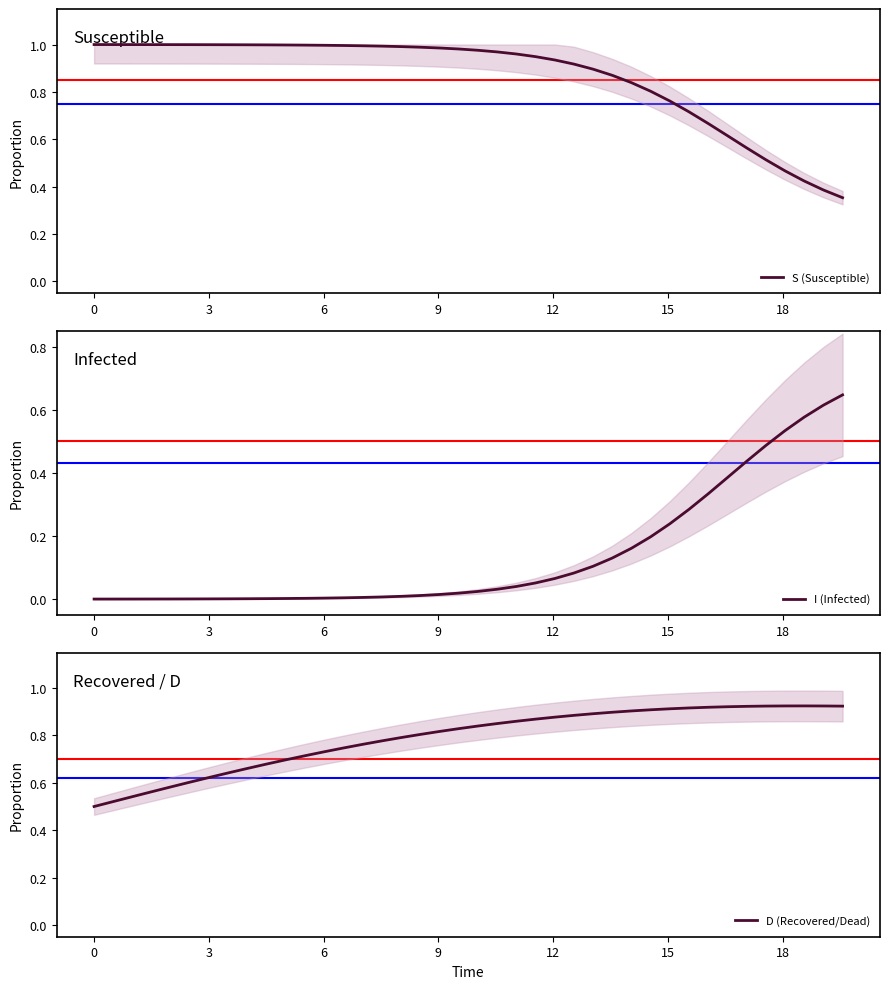

True or false: D (Recovered/Dead) has more than 2 interior local peaks.

False